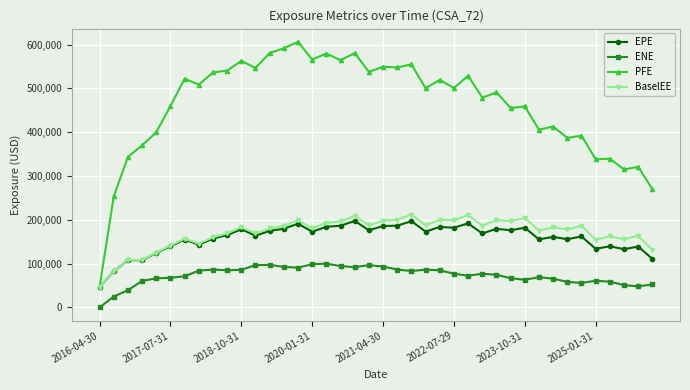

Which series has the largest range (max minus min)?

PFE